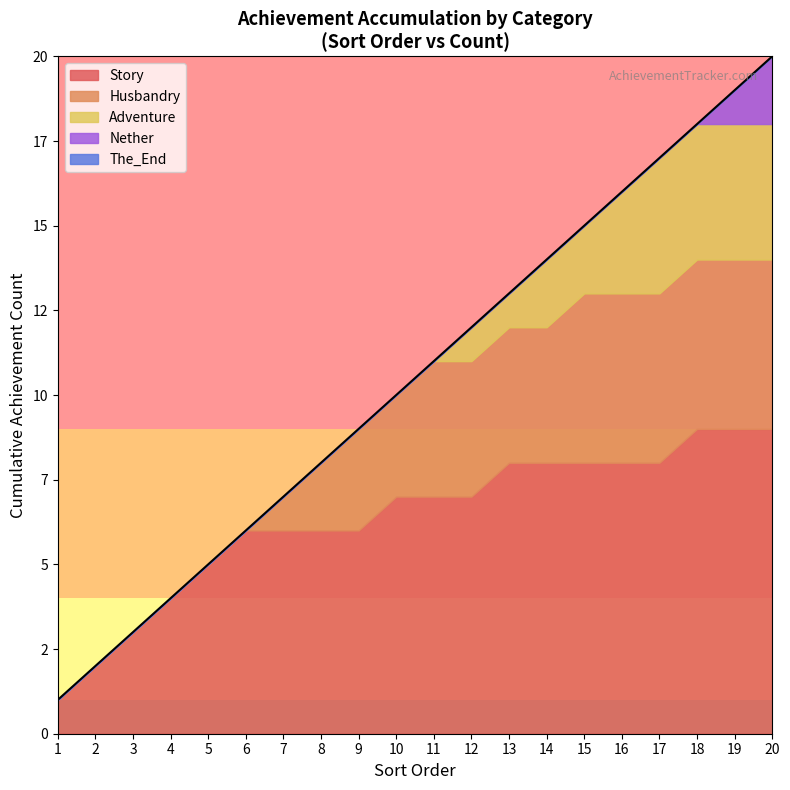

Does the chart have visible grid lines?

No